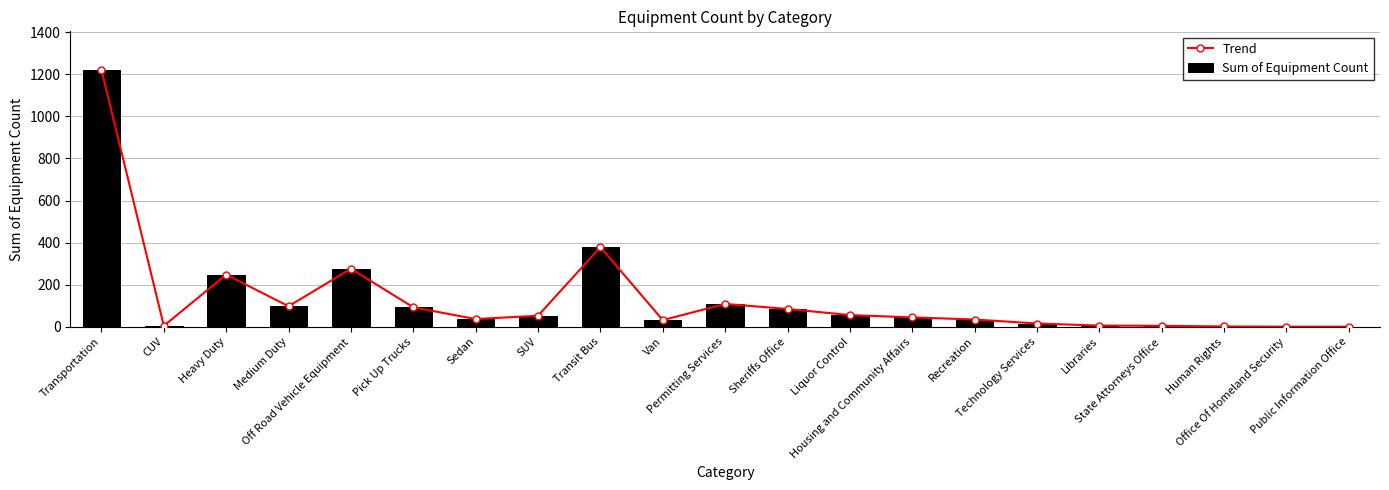

Reading left to right, extract all data points from this chart.

Trend: Transportation=1221	CUV=5	Heavy Duty=248	Medium Duty=98	Off Road Vehicle Equipment=276	Pick Up Trucks=93	Sedan=37	SUV=53	Transit Bus=379	Van=32	Permitting Services=109	Sheriffs Office=85	Liquor Control=56	Housing and Community Affairs=45	Recreation=35	Technology Services=16	Libraries=6	State Attorneys Office=5	Human Rights=2	Office Of Homeland Security=1	Public Information Office=1
Sum of Equipment Count: Transportation=1221	CUV=5	Heavy Duty=248	Medium Duty=98	Off Road Vehicle Equipment=276	Pick Up Trucks=93	Sedan=37	SUV=53	Transit Bus=379	Van=32	Permitting Services=109	Sheriffs Office=85	Liquor Control=56	Housing and Community Affairs=45	Recreation=35	Technology Services=16	Libraries=6	State Attorneys Office=5	Human Rights=2	Office Of Homeland Security=1	Public Information Office=1